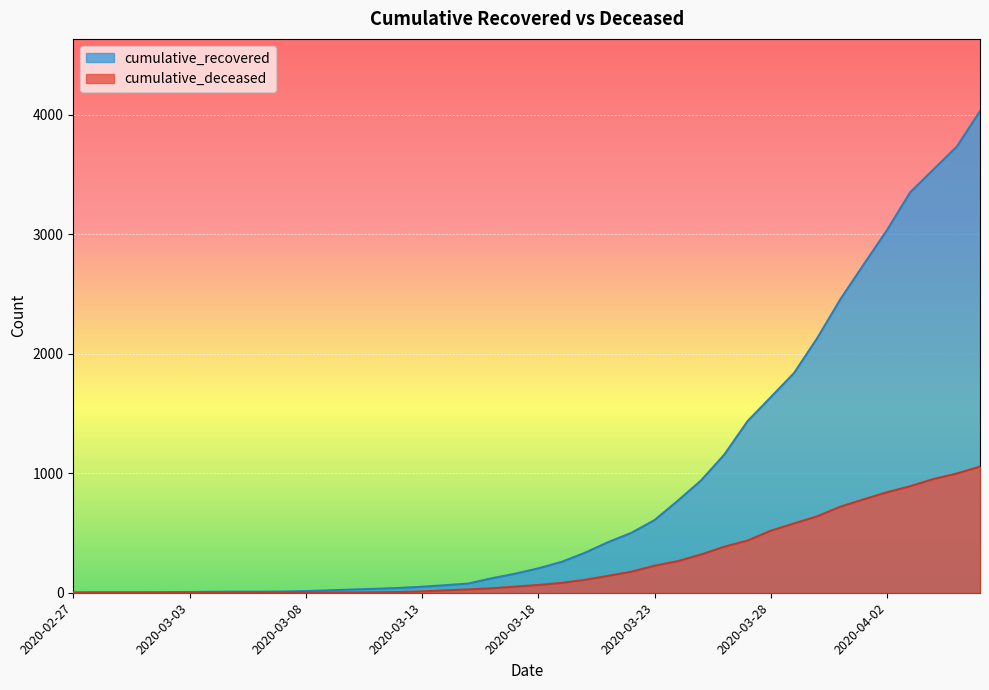

What is the difference between the highest and lowest values at 2020-03-21?

282